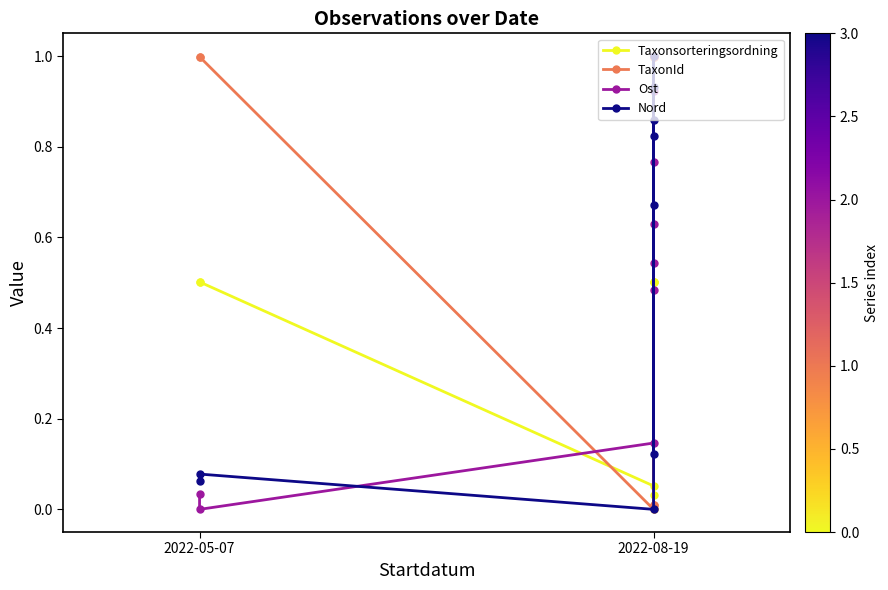

What is the label of the 4th point from the left?

2022-08-19